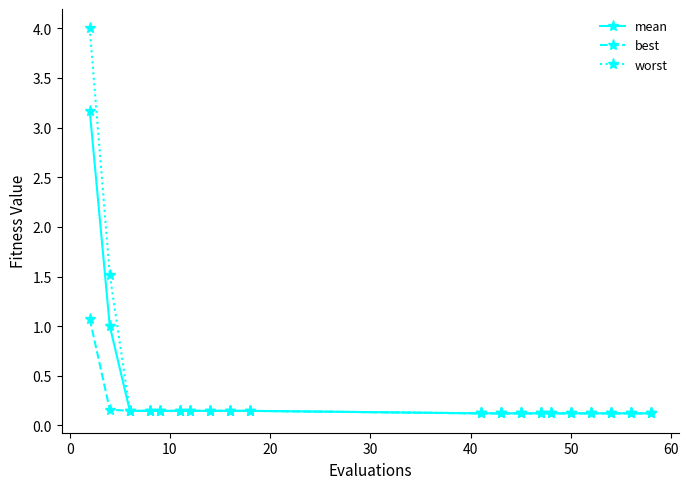

Count the number of categories in the chart.

20